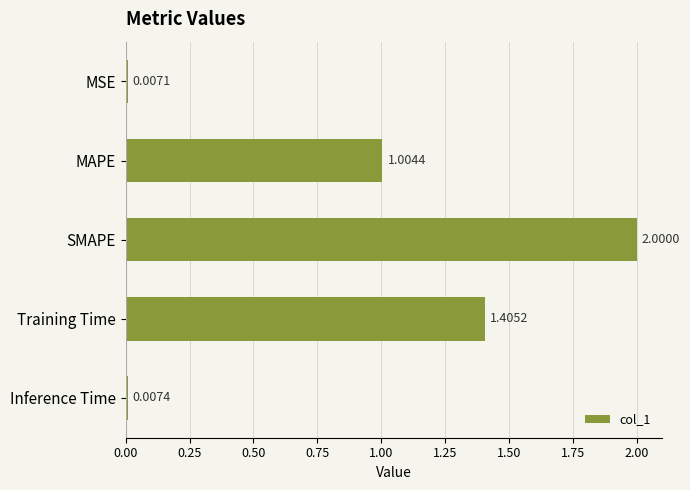

Which has a higher value, Inference Time or SMAPE?

SMAPE